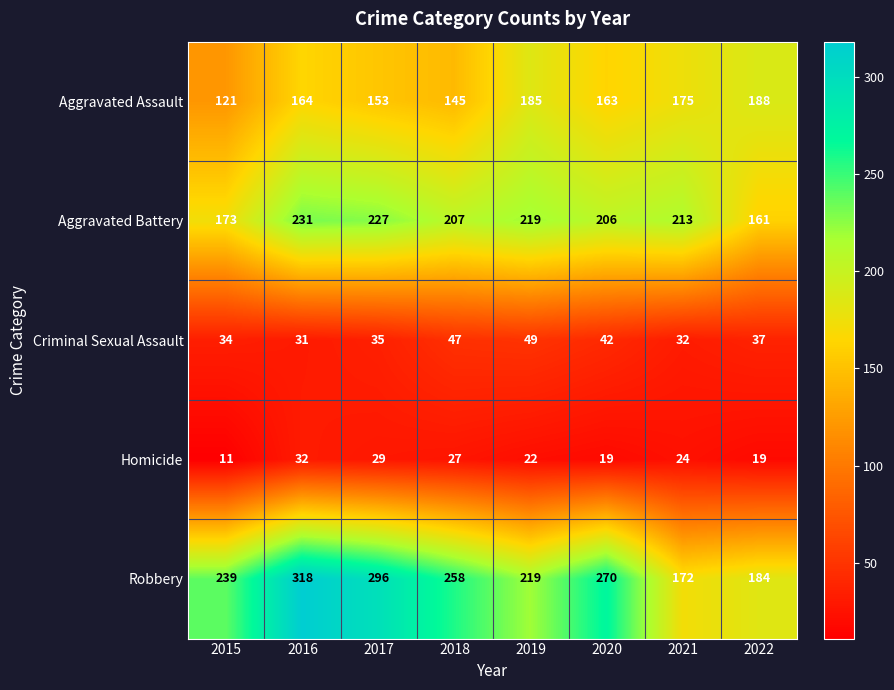

Which series has the widest spread of values?

Robbery